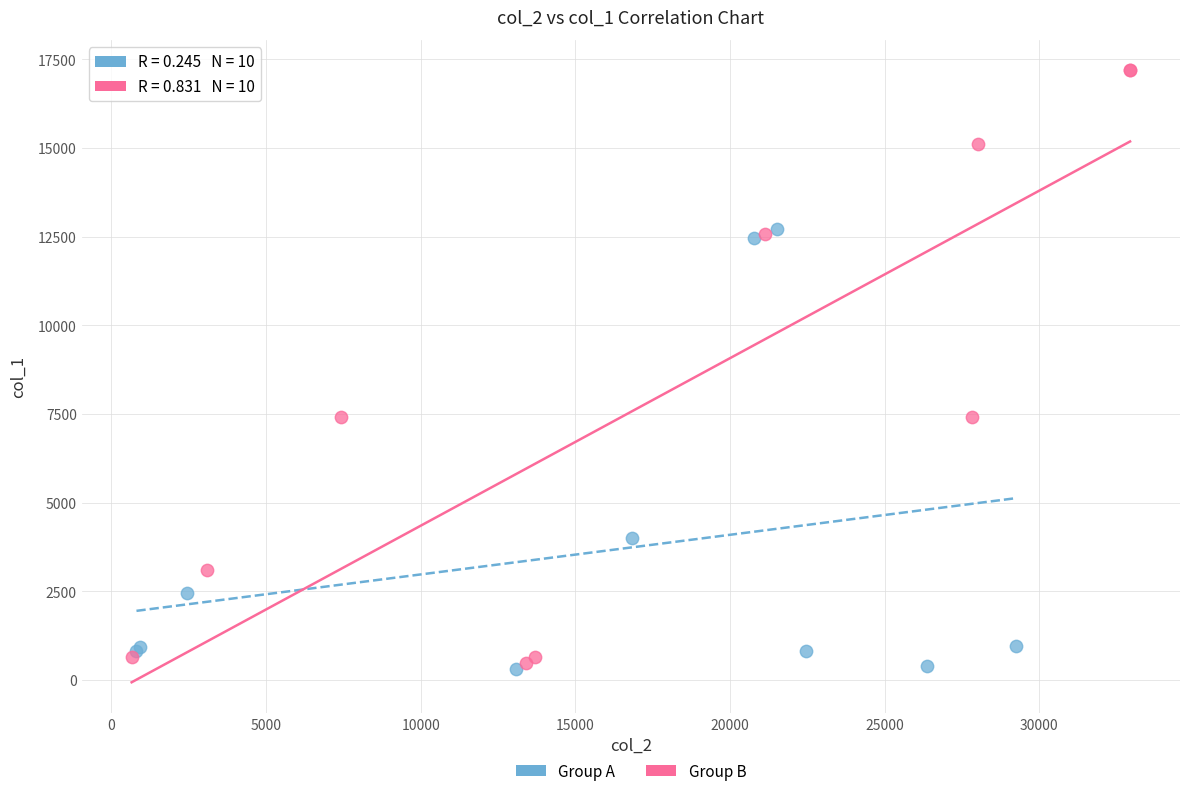

Which series has the widest spread of Y values?

Group B